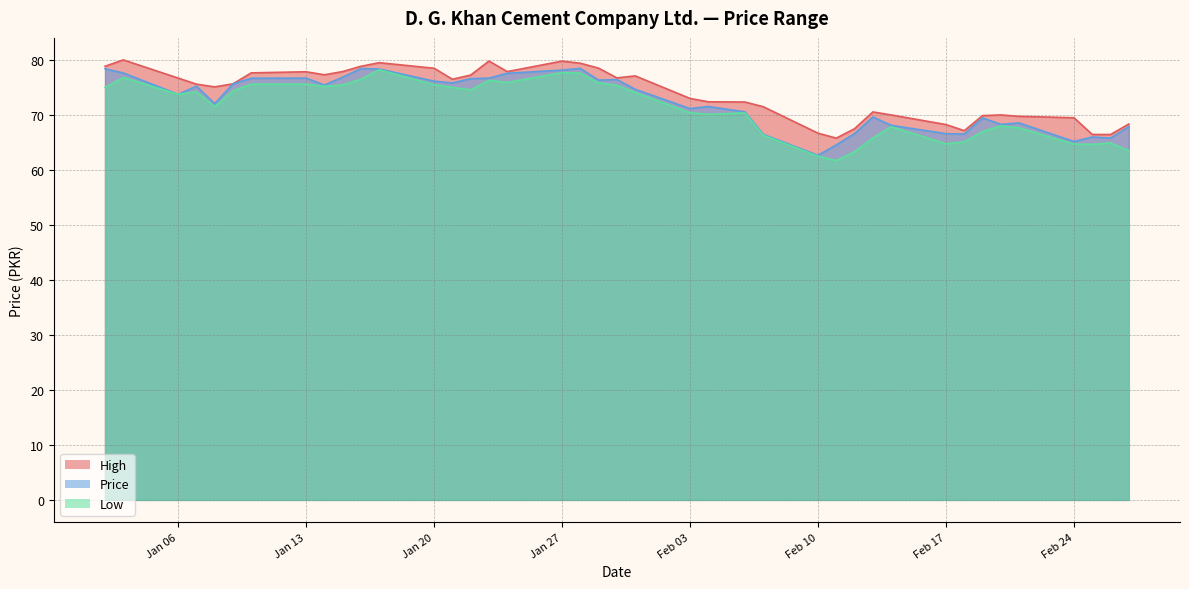

List the series in order of their overall mean, lowest first.

Low, Price, High